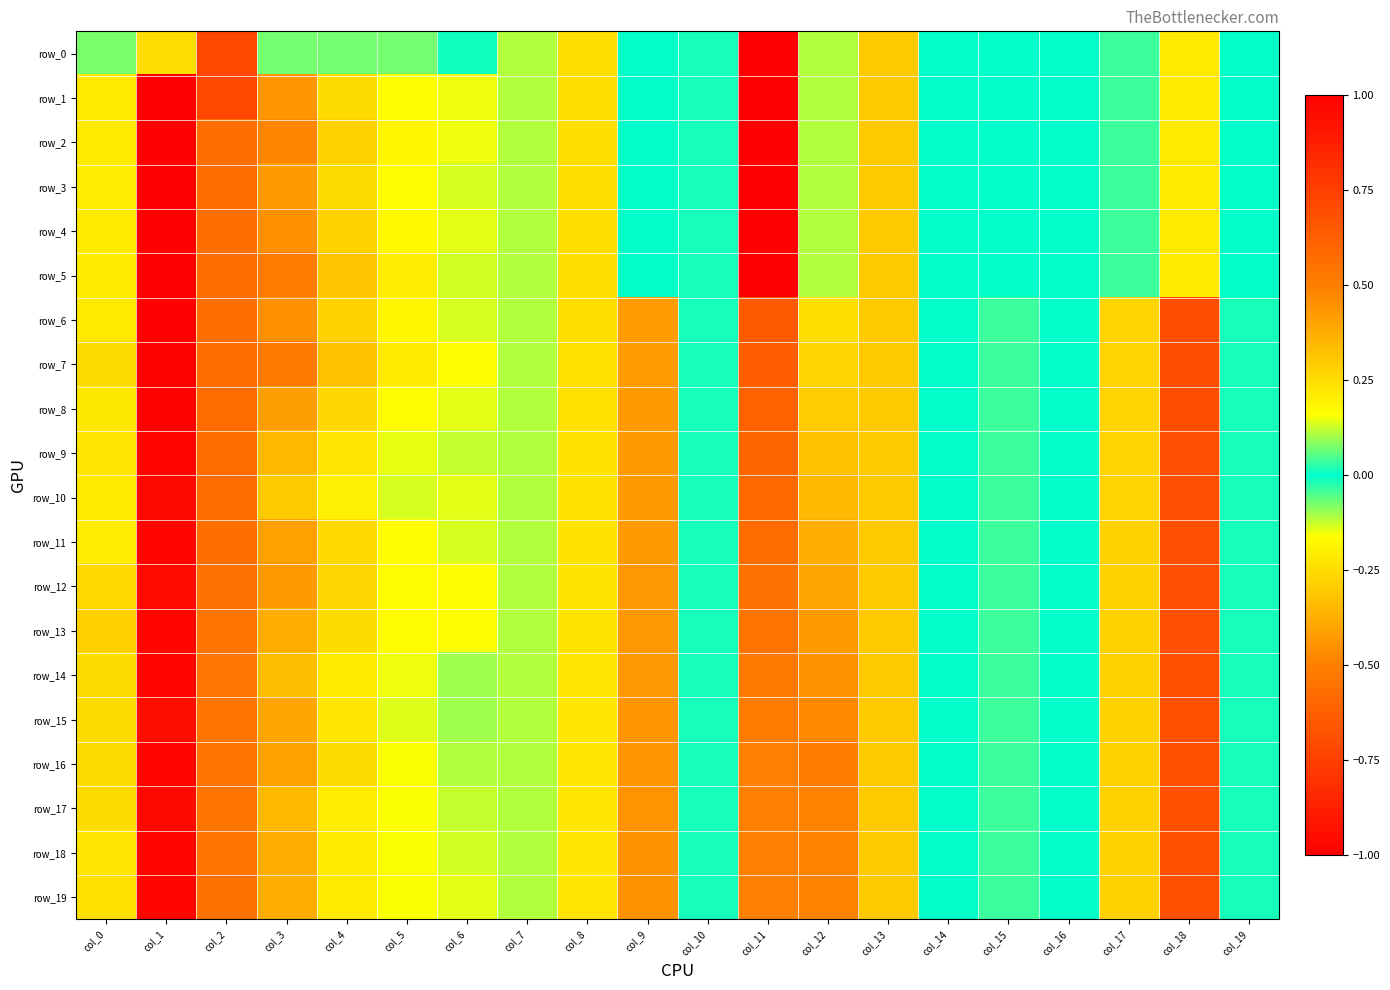

Is it true that row_12 equals 0.1 at col_4?

False